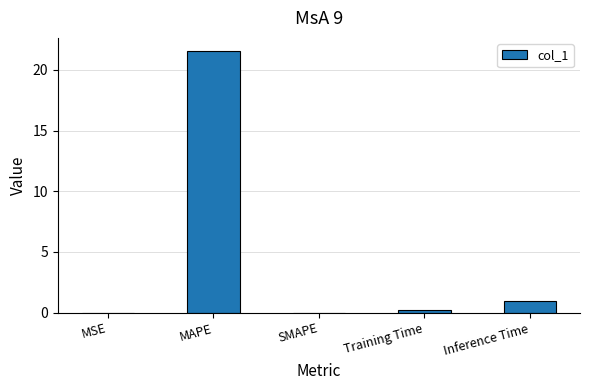

Which label corresponds to the largest value in the chart?

MAPE